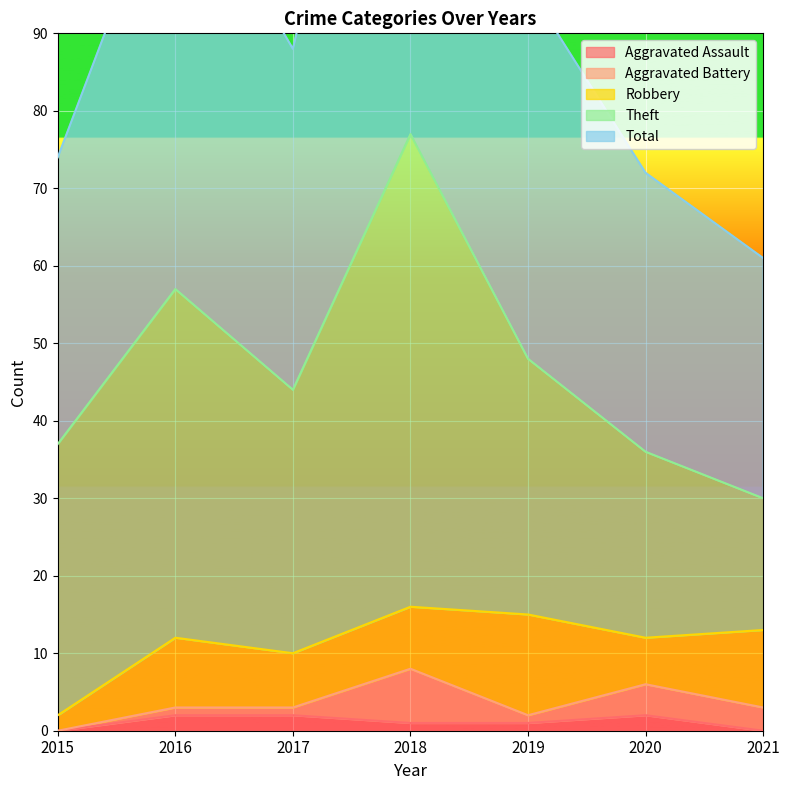

Is the value of Total at 2015 greater than the value of Aggravated Assault at 2019?

Yes